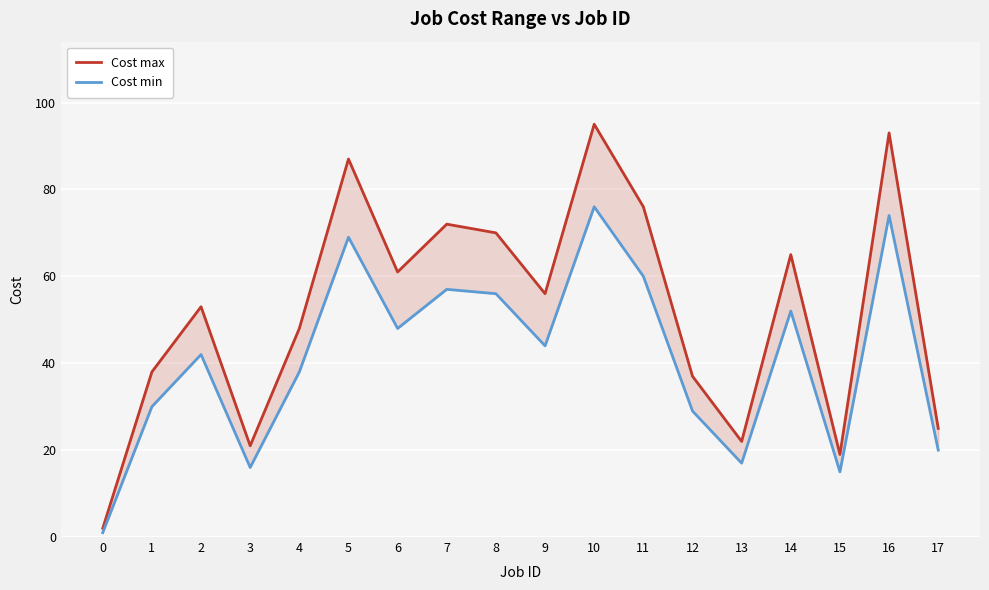

Where is the first local maximum for Cost max?

2